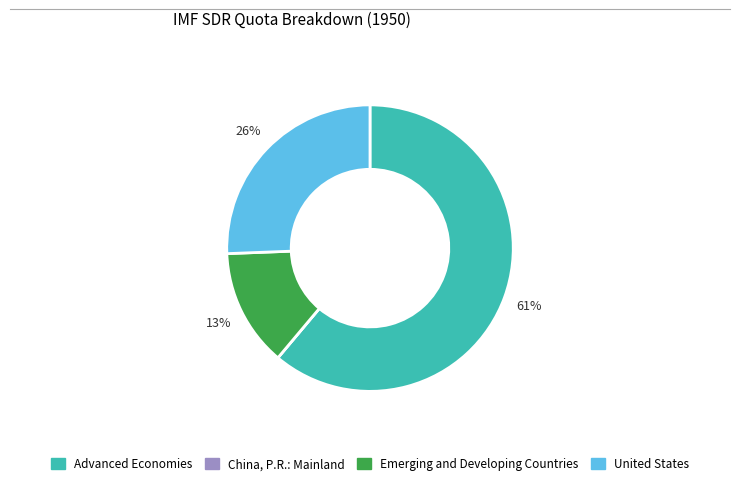

To the nearest percent, what is the difference between the largest and smallest slice percentages?

61%